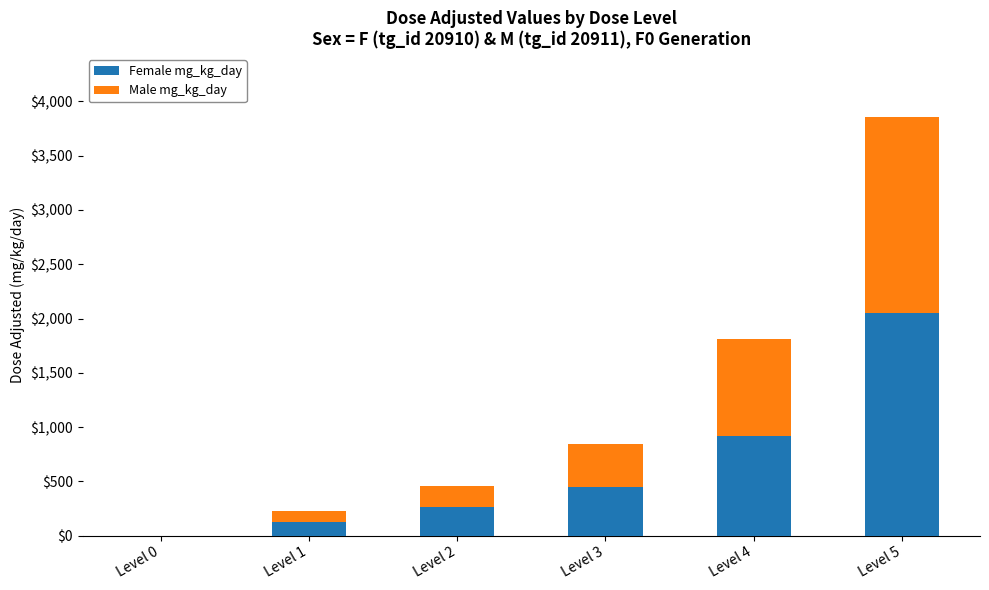

At which category is the sum across all series the highest?

Level 5